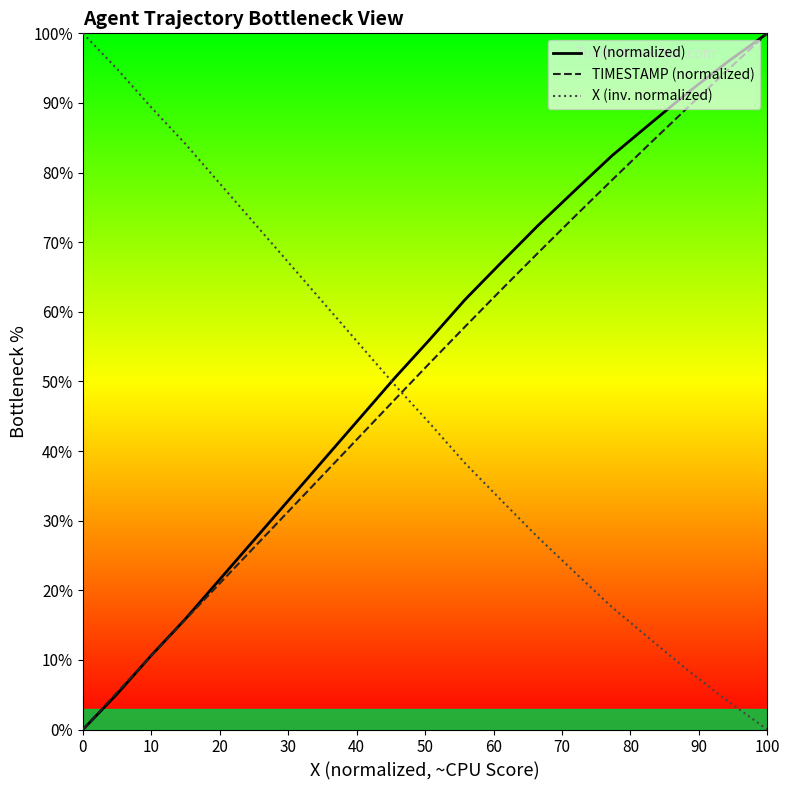

What is the highest value of the Y (normalized) series?

100.0